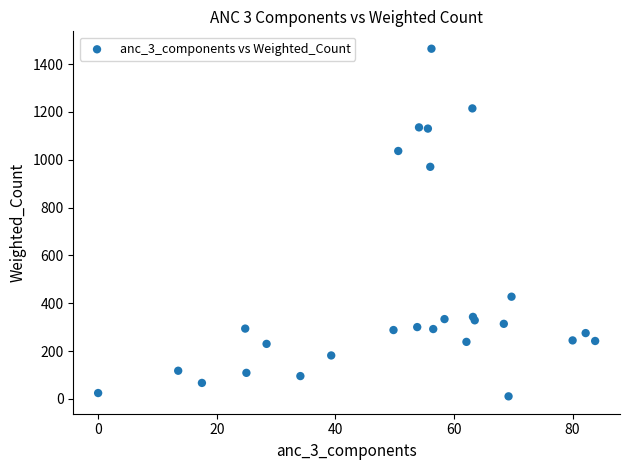

What Y value in the scatter plot is closest to 737?

970.4